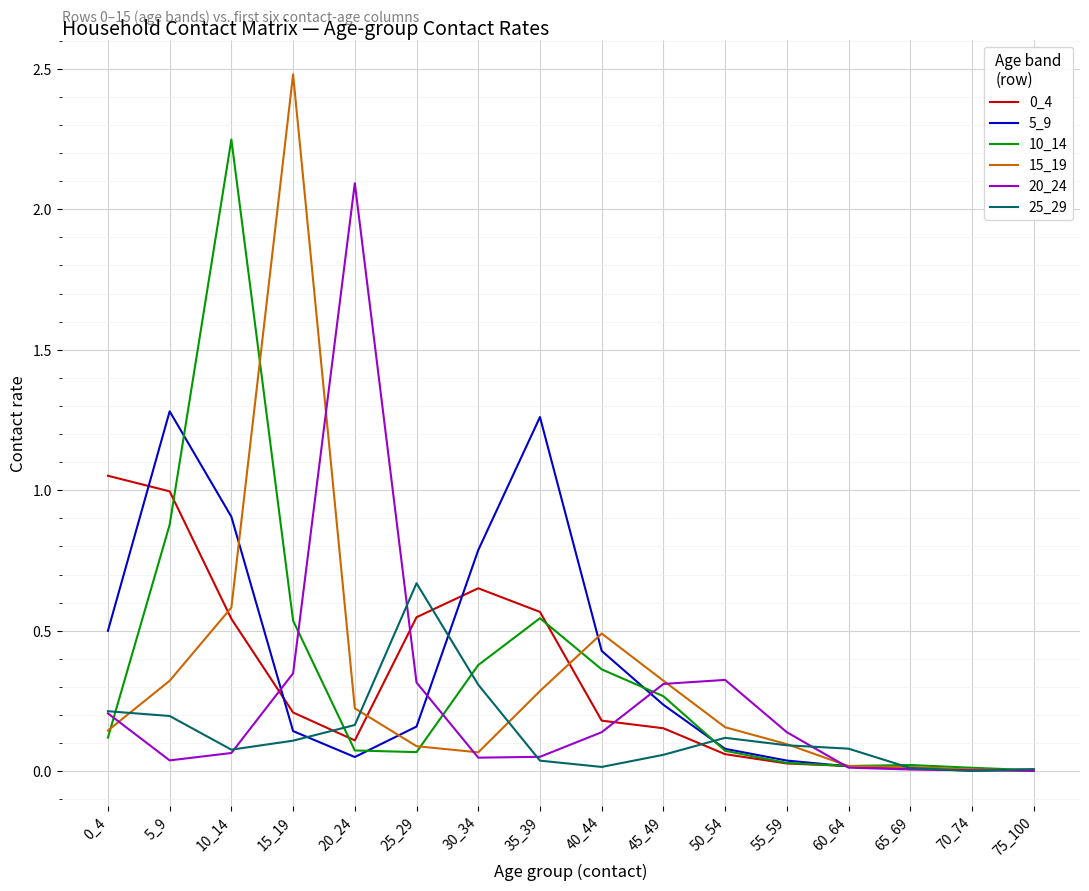

What is the total value across all series at 20_24?

2.7